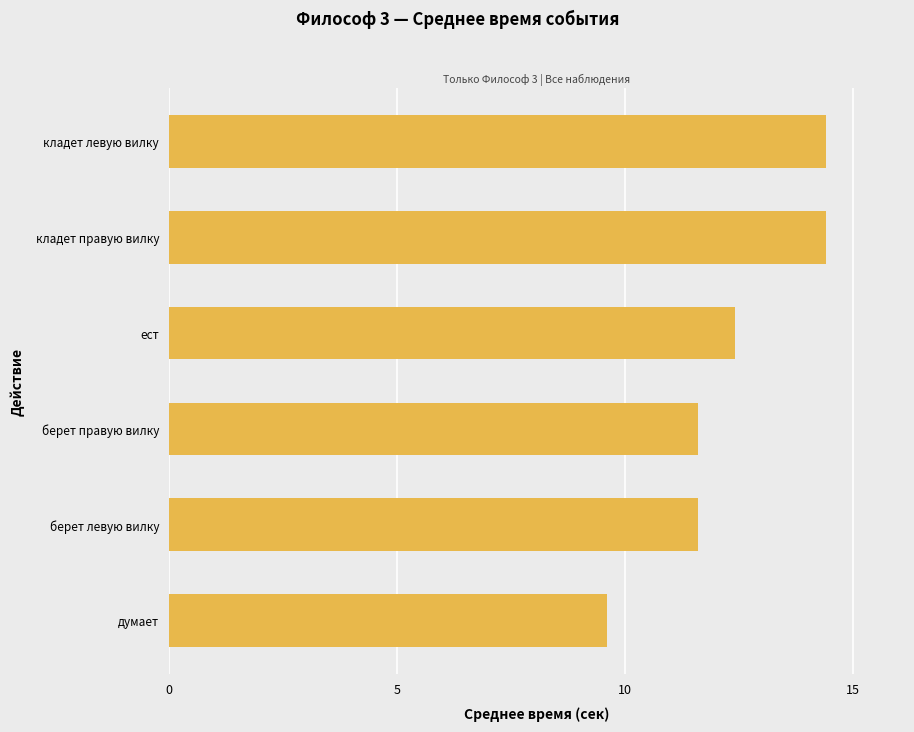

True or false: the data shows 20.0 at кладет левую вилку.

False